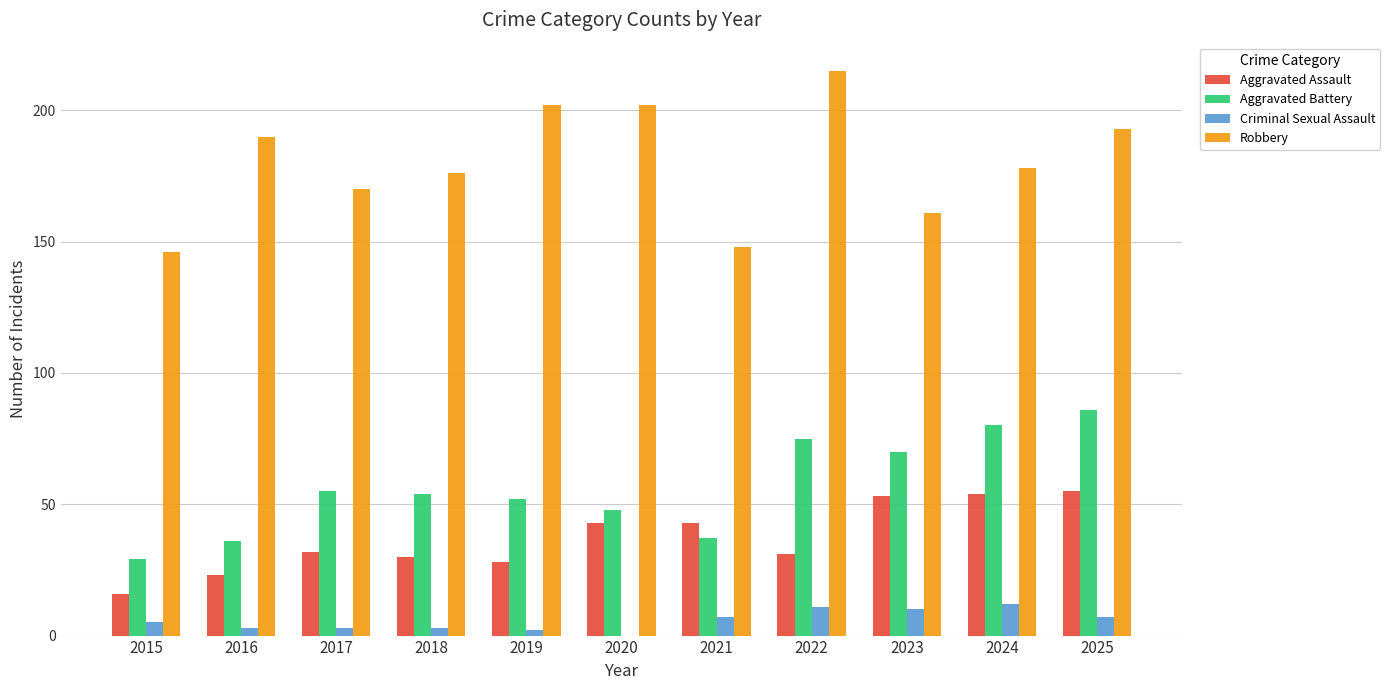

What is the approximate value of Criminal Sexual Assault at 2023, to the nearest 5?

10